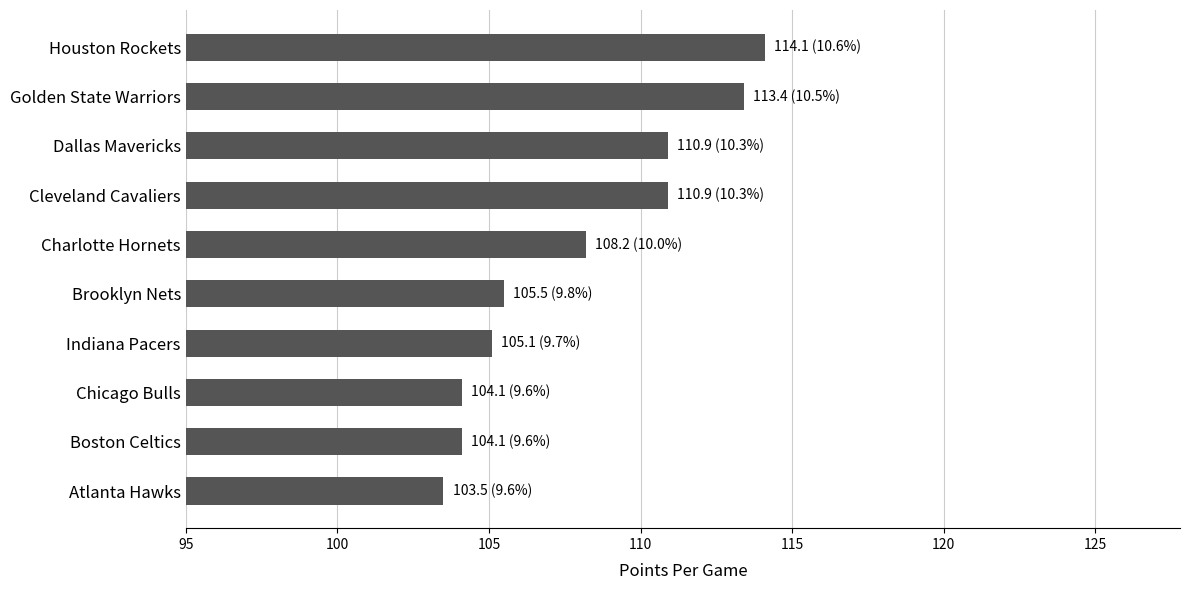

What position from the top is Indiana Pacers?

7